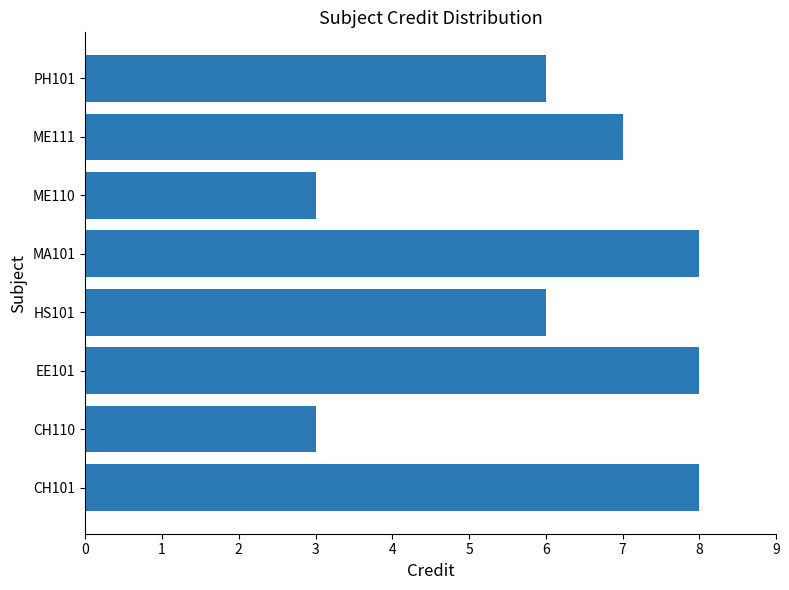

What is the difference between the second highest and second lowest values?

5